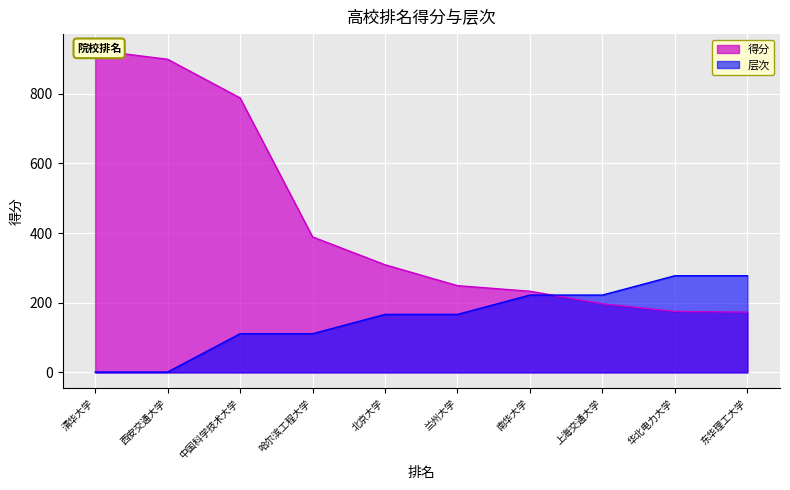

Is it true that 层次 equals 277.5 at 华北电力大学?

True